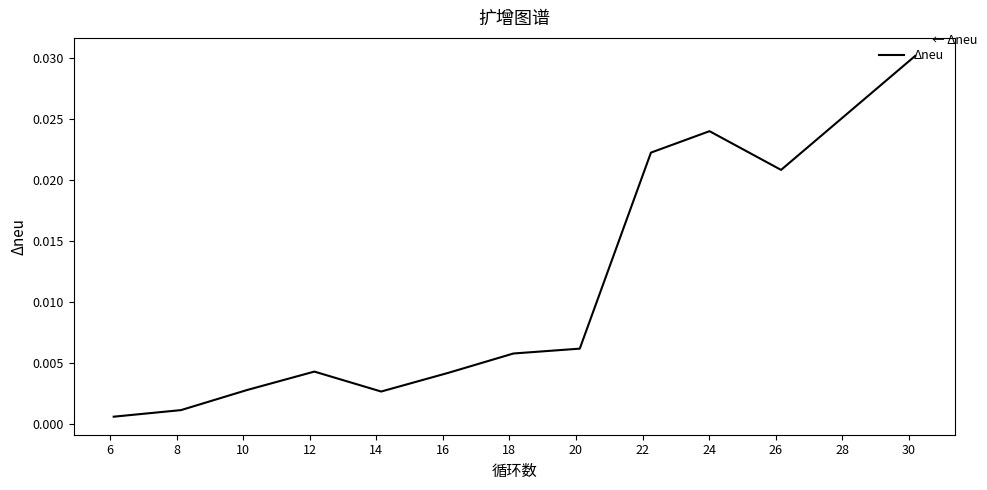

Is this an area chart (filled region under the line)?

No